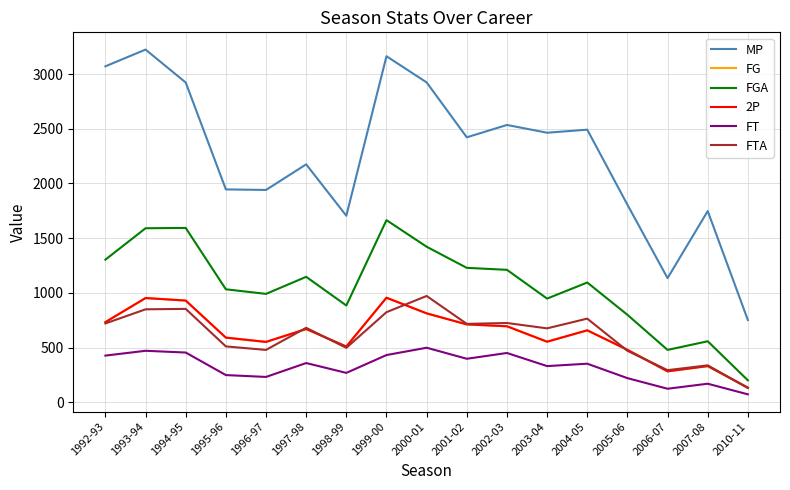

Is the value of FG at 2005-06 greater than the value of MP at 1999-00?

No